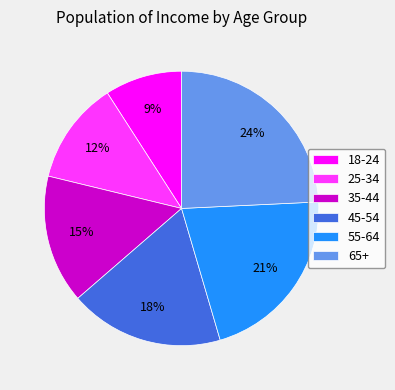

Does 45-54 account for over 50% of the chart?

No